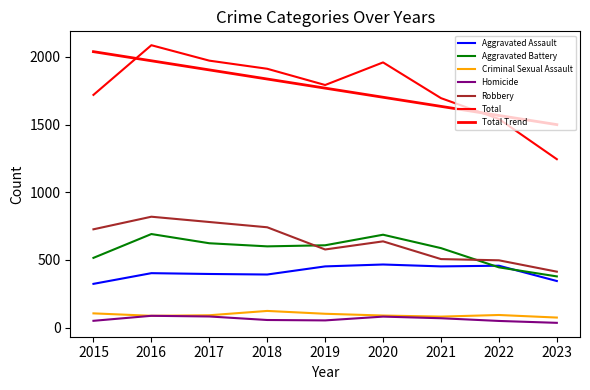

What is the average value of the Criminal Sexual Assault series?

93.9